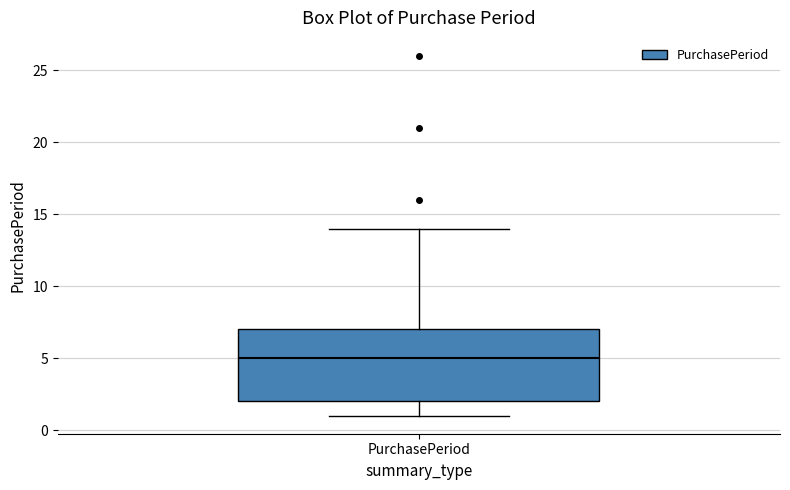

Read this box plot against the y-axis: the position of the median line, the range covered by the box, and the ends of both whiskers. The values are not printed on the chart, so give them approximately, as read against the axis.

median 5, box 2 to 7, whiskers 1 to 14